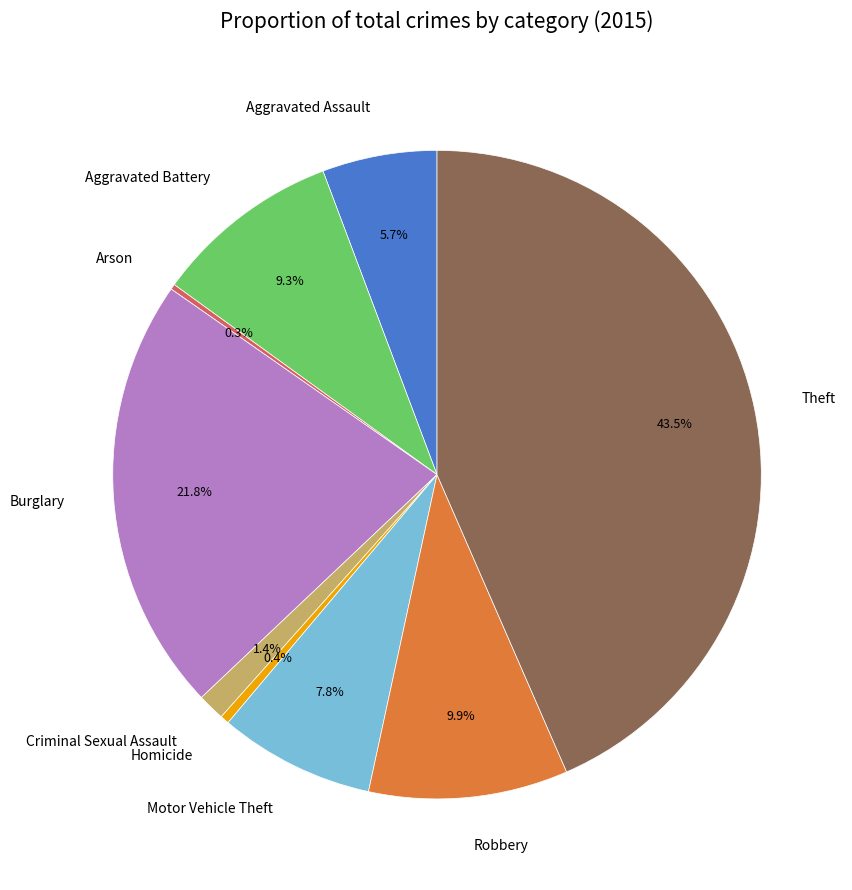

How much of the chart is everything except Theft?

56.5%